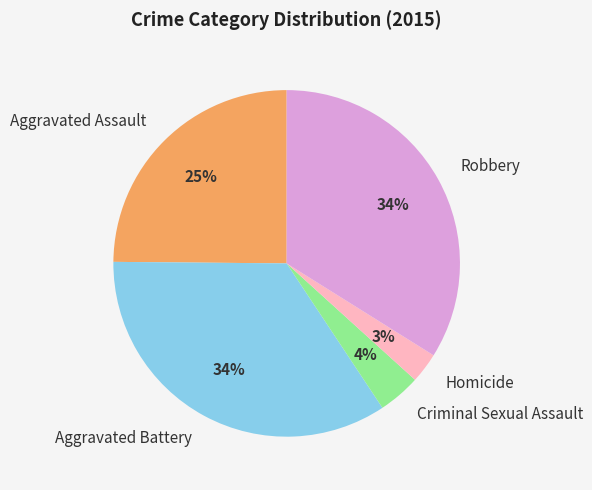

Which slice is the smallest?

Homicide